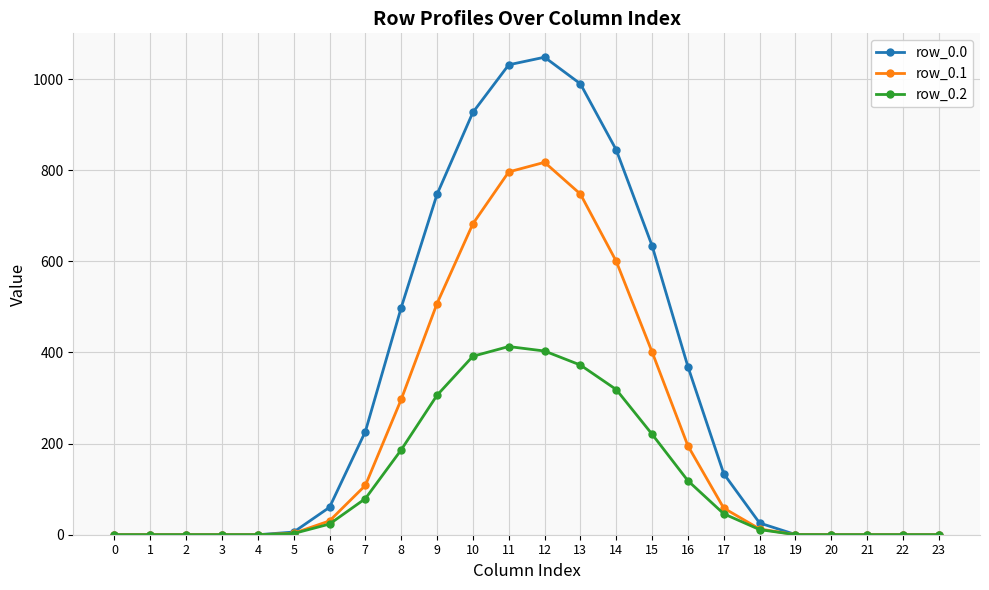

At how many categories does at least one series exceed 15?

13